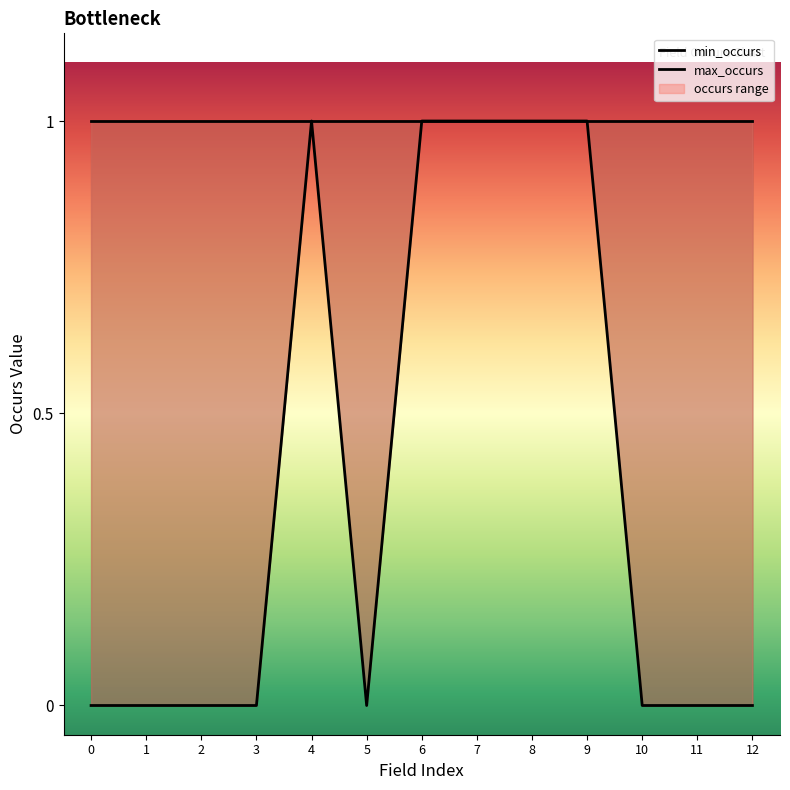

What is the sum of all values?

5